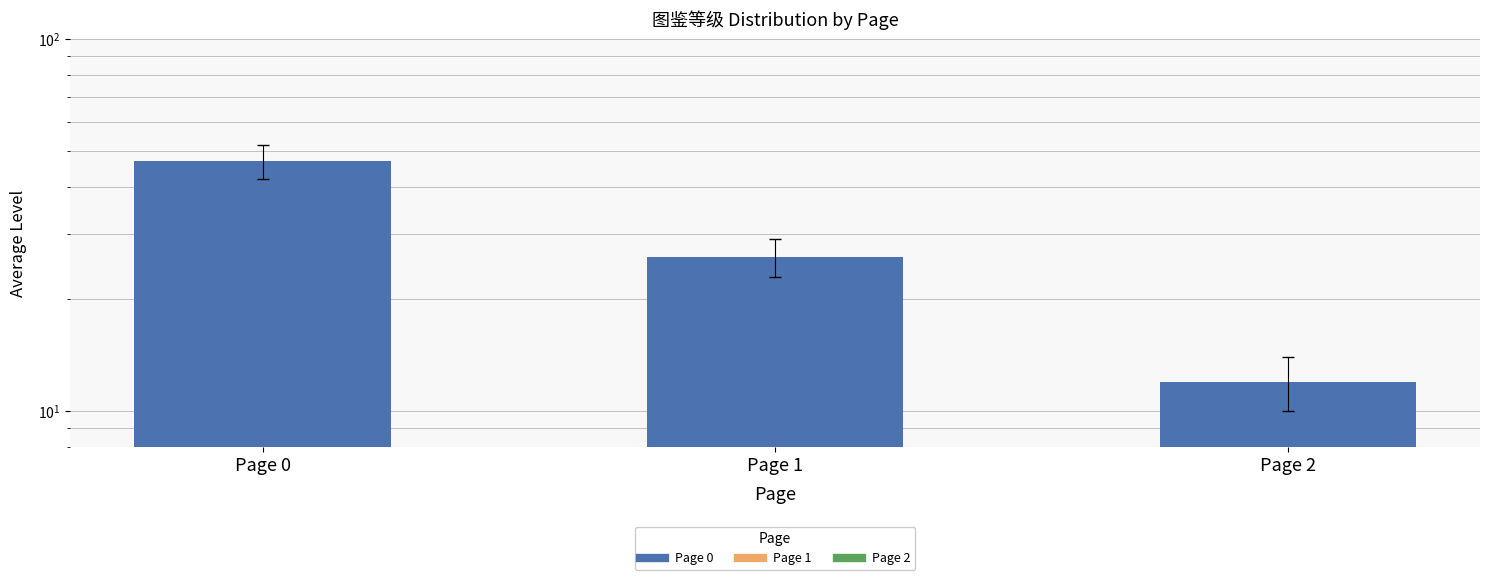

Reading right to left, transcribe all the data shown in this chart.

Page 2=12	Page 1=26	Page 0=47